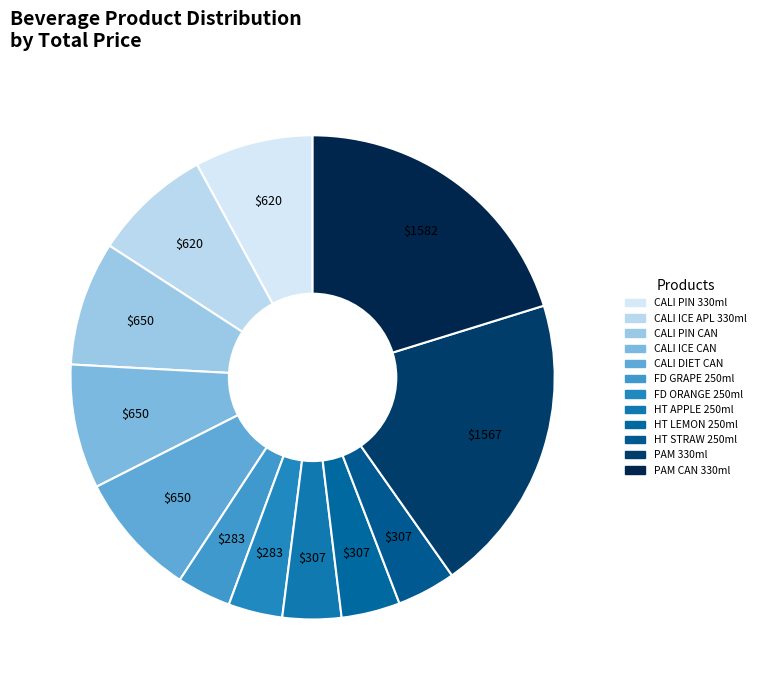

How many slices are in this pie chart?

12